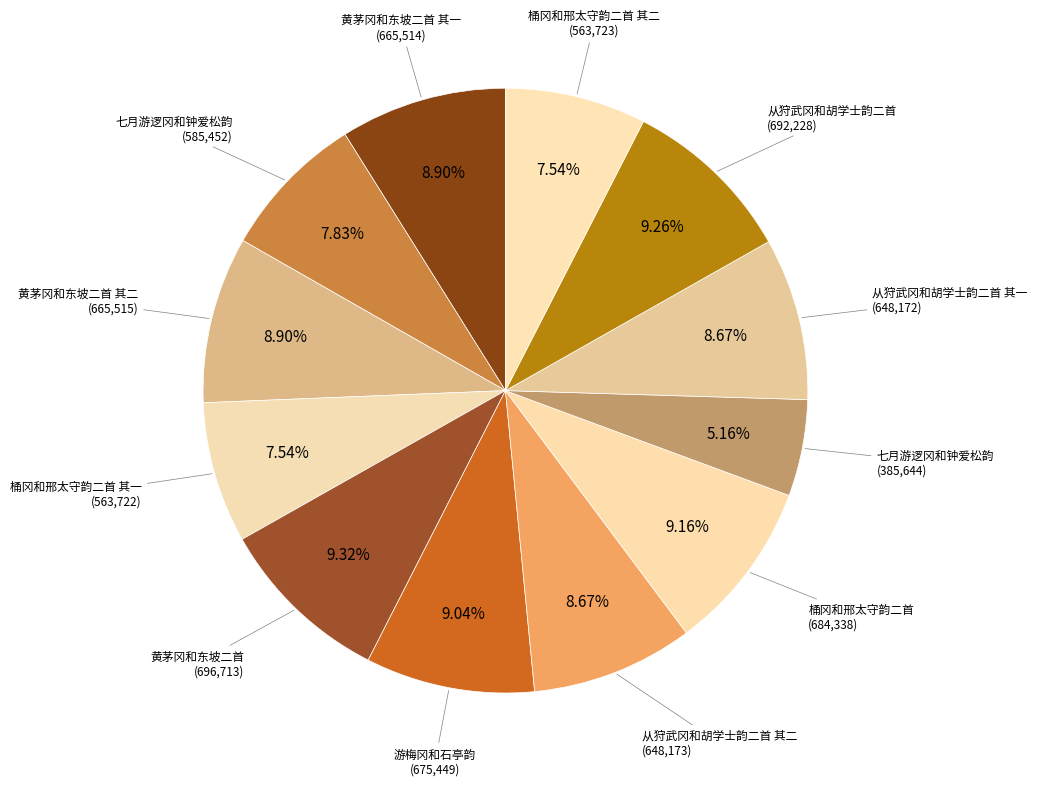

How many slices are in this pie chart?

12